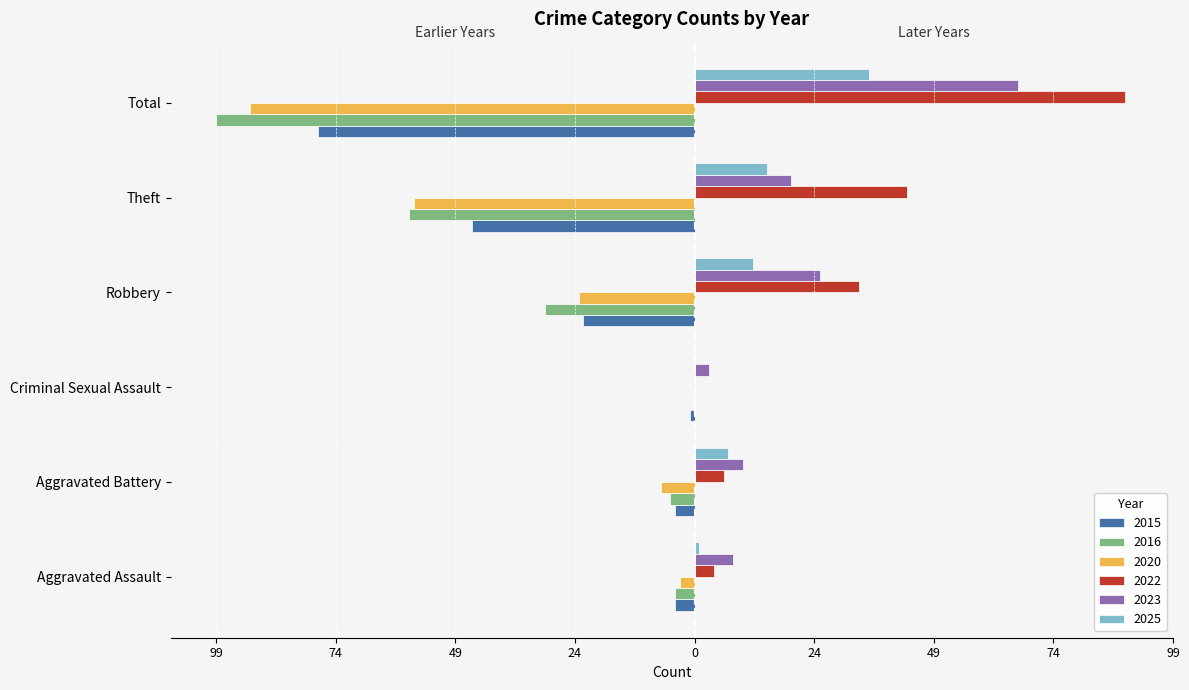

At which label is 2016 closest to -49?

Theft